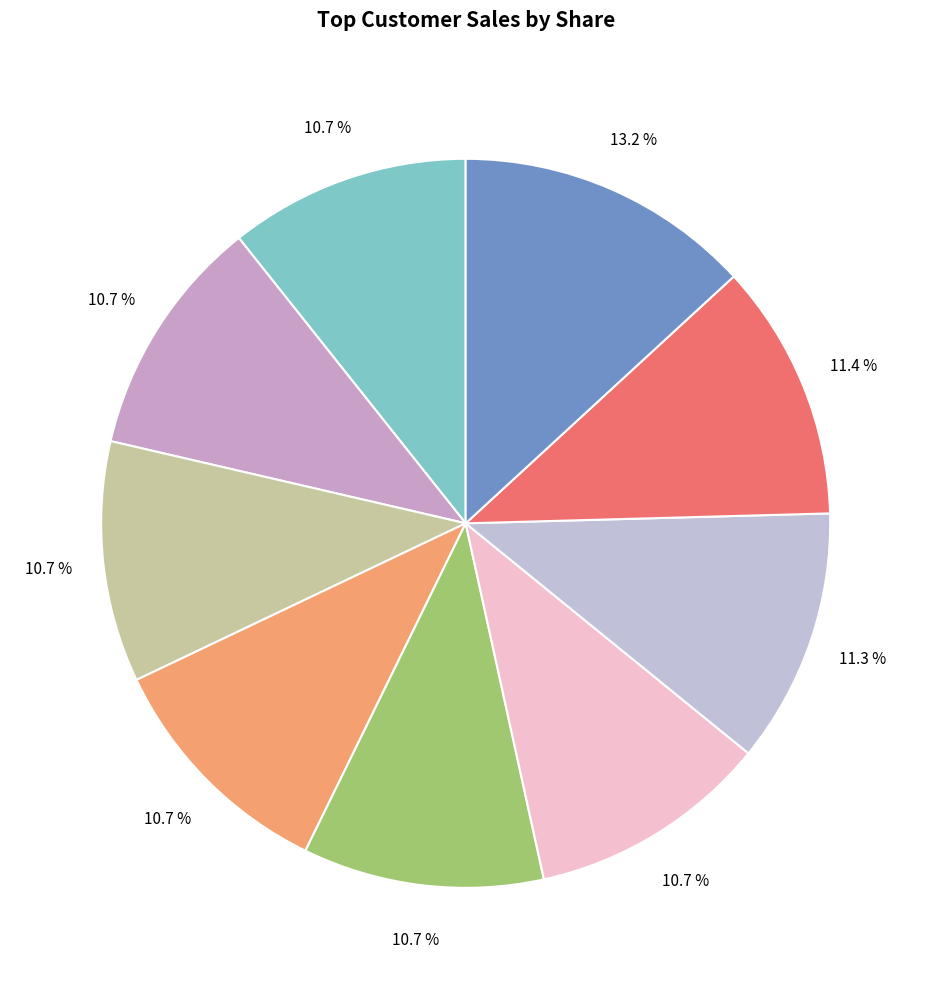

Count the number of slices in the pie.

9